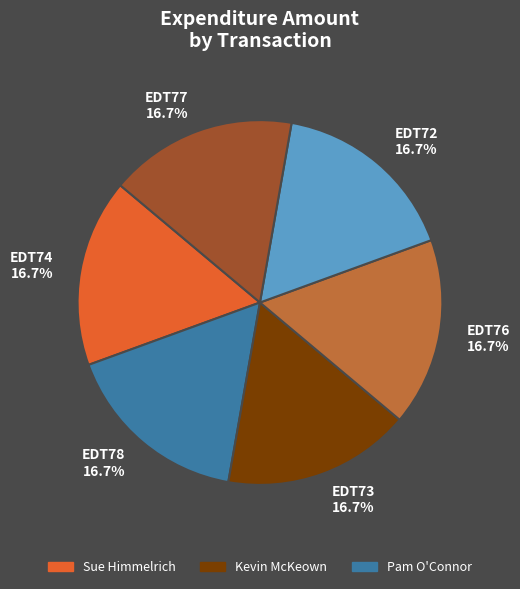

What is the ratio of the value at EDT74 to the value at EDT78?

1.0